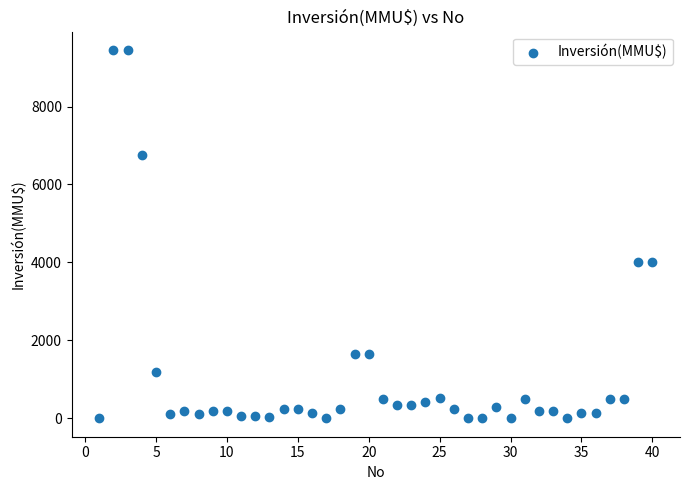

What is the range of X values (max minus min)?

39